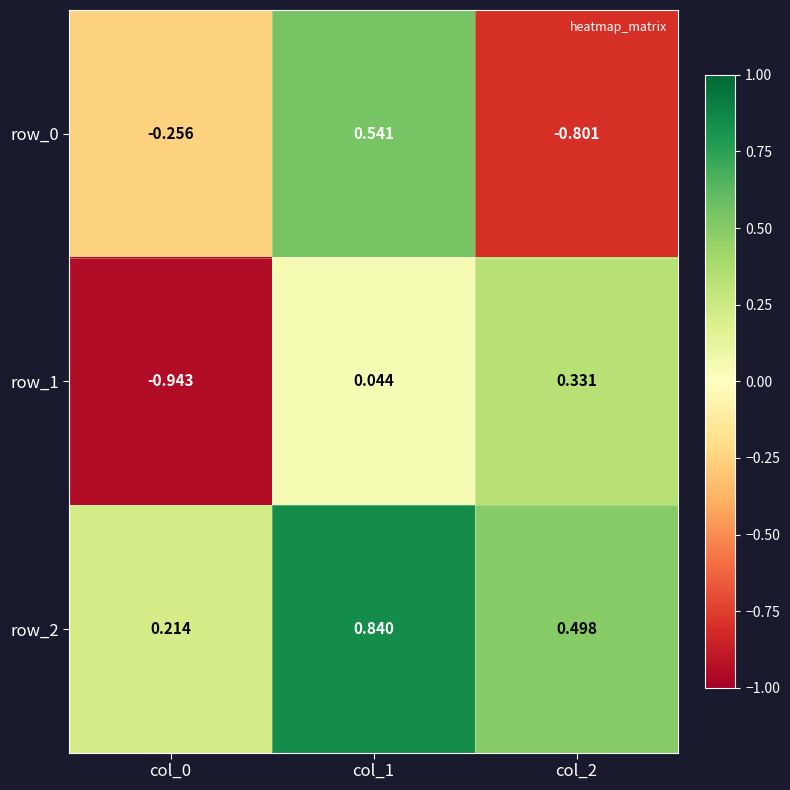

Which has a higher value, col_0 or col_2?

col_0